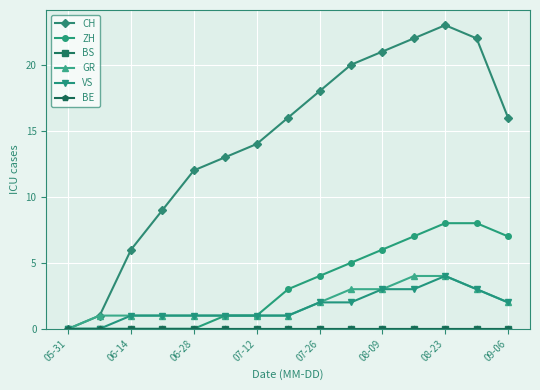

Is this an area chart (filled region under the line)?

No